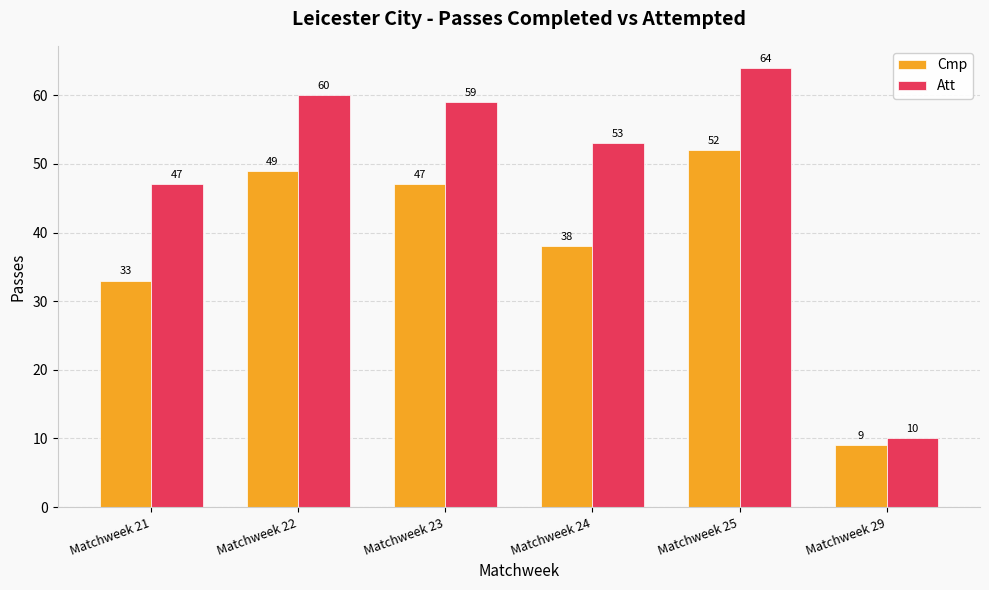

At which category is the sum across all series the highest?

Matchweek 25